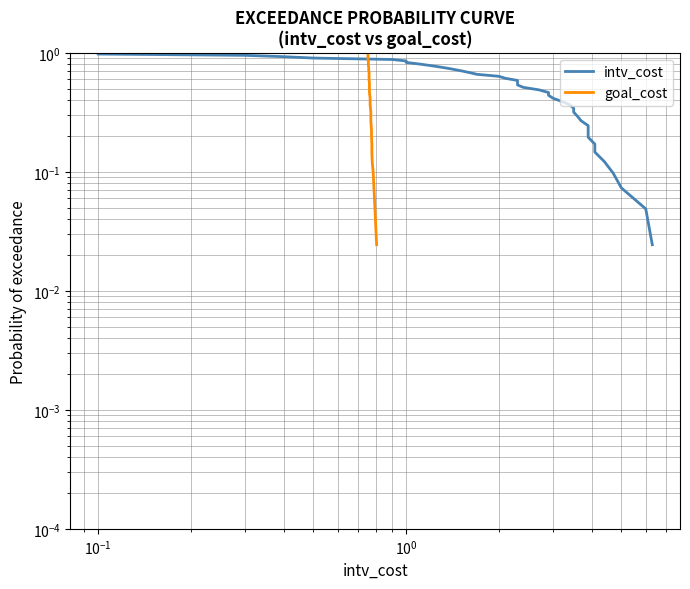

What is the highest value of the intv_cost series?

1.0